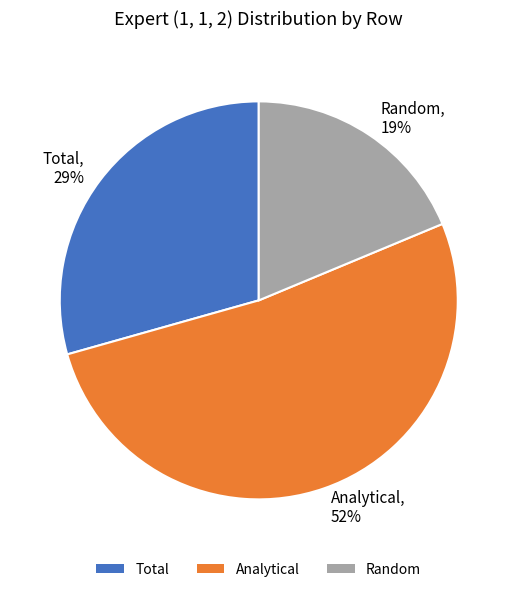

Between Analytical and Total, which is larger?

Analytical